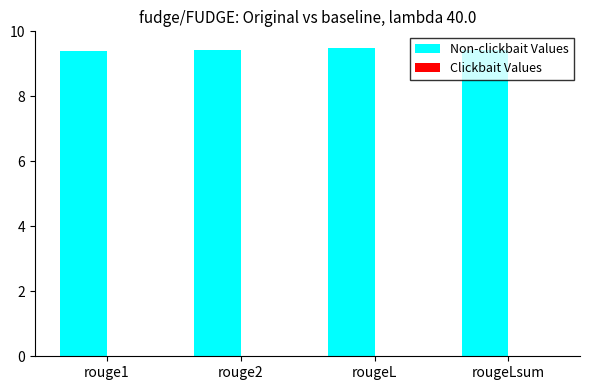

What is the ratio of the value at rouge1 to the value at rougeL?

1.0